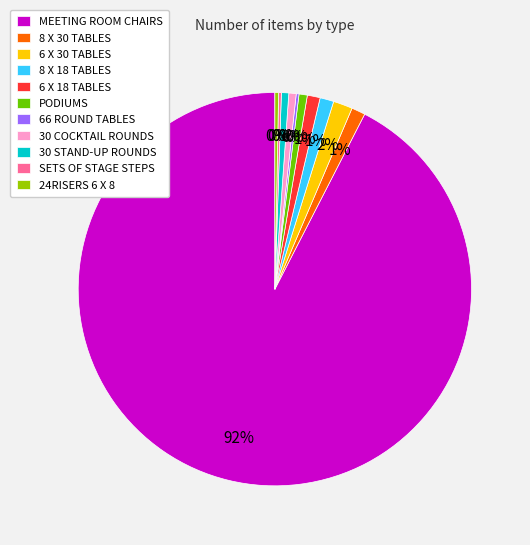

Combined, do SETS OF STAGE STEPS and MEETING ROOM CHAIRS account for over 50%?

Yes